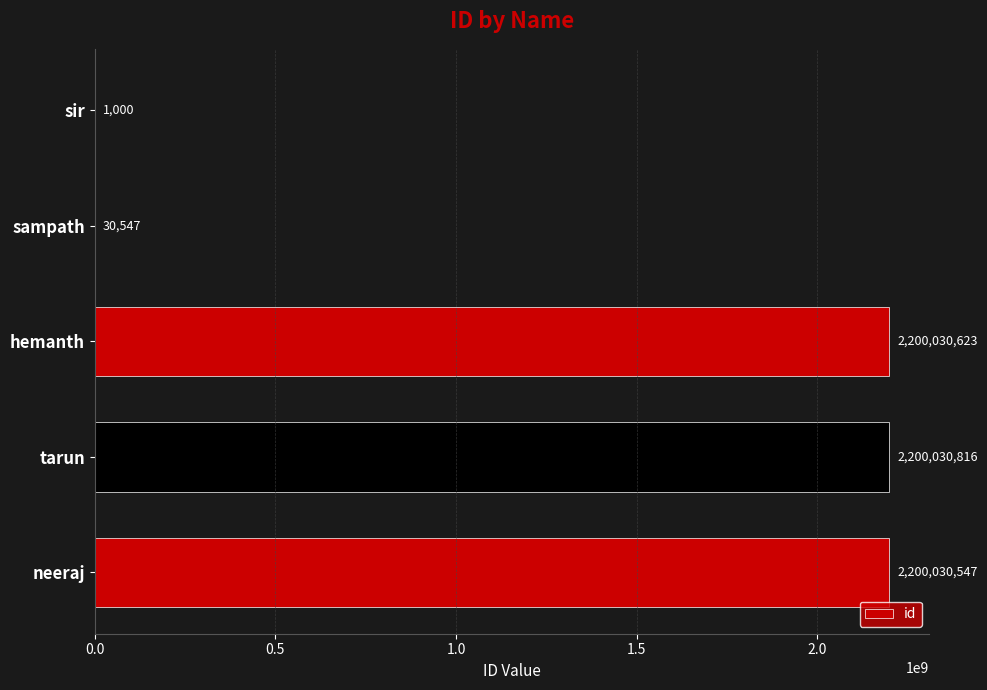

Which has a higher value, neeraj or hemanth?

hemanth